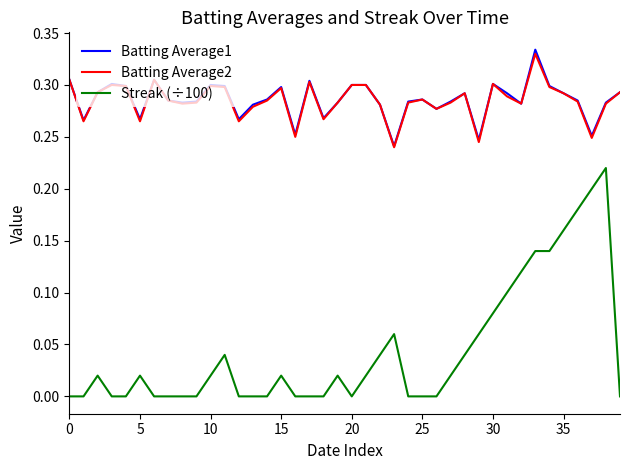

True or false: Streak (÷100) and Batting Average1 cross at least once.

False